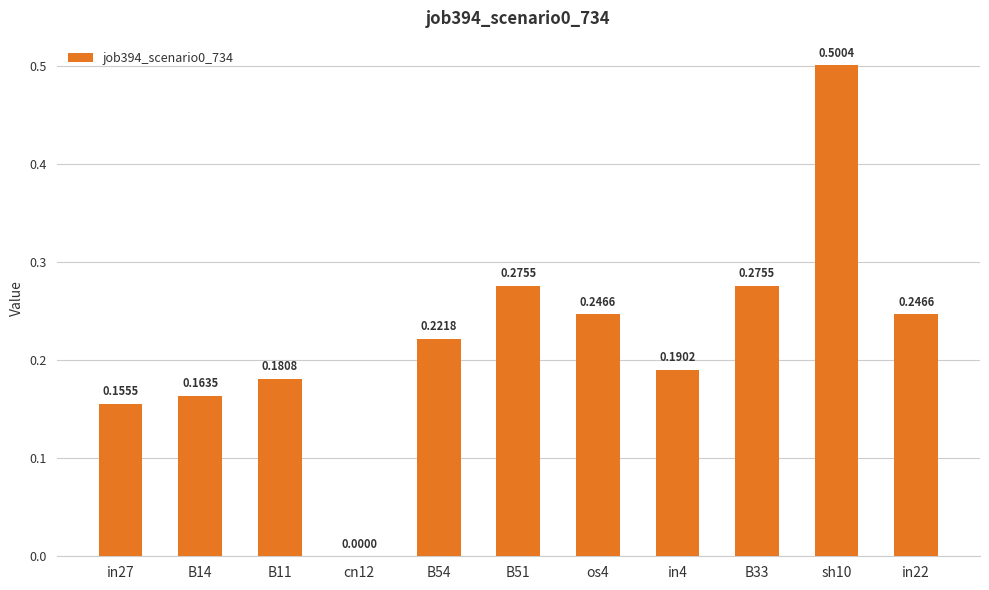

What is the greatest value displayed?

0.5